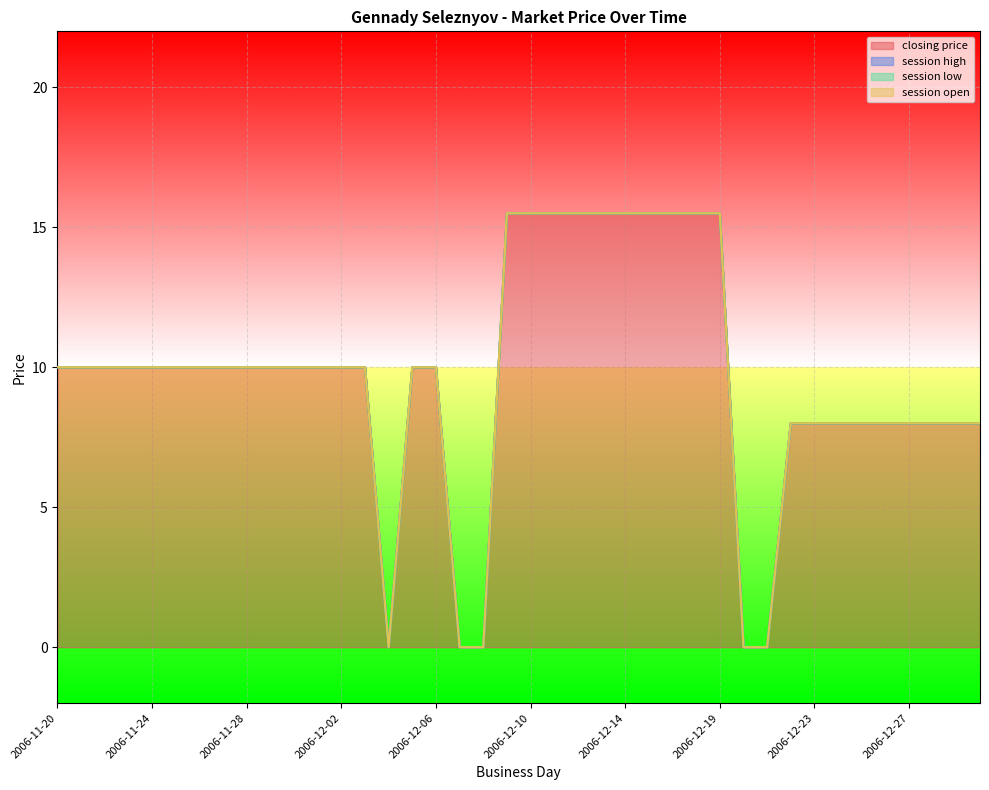

What is the sum of all closing price values?

387.0